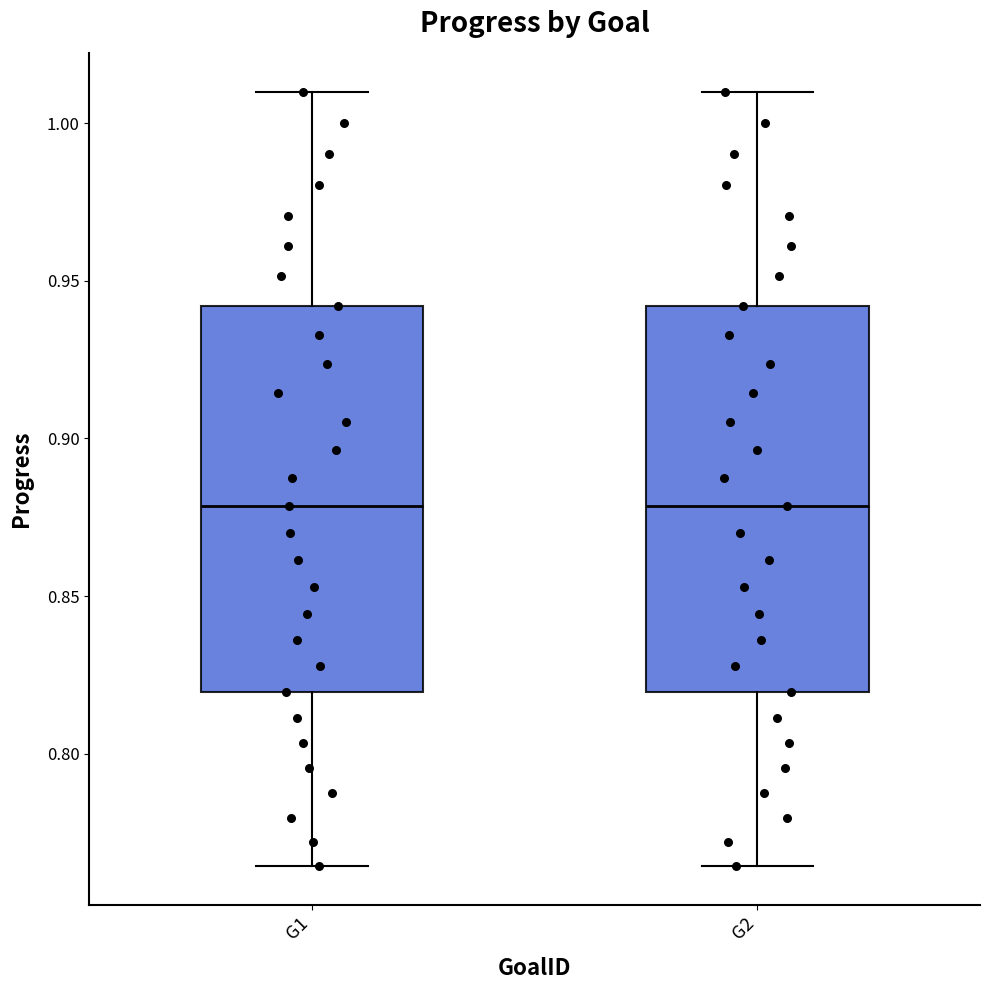

Reading left to right, read every box against the y-axis: the position of its median line, the range the box covers, and the ends of its whiskers. The values are not printed on the chart, so give them approximately, as read against the axis.

G1: median 0.880, box 0.820 to 0.940, whiskers 0.765 to 1.010
G2: median 0.880, box 0.820 to 0.940, whiskers 0.765 to 1.010